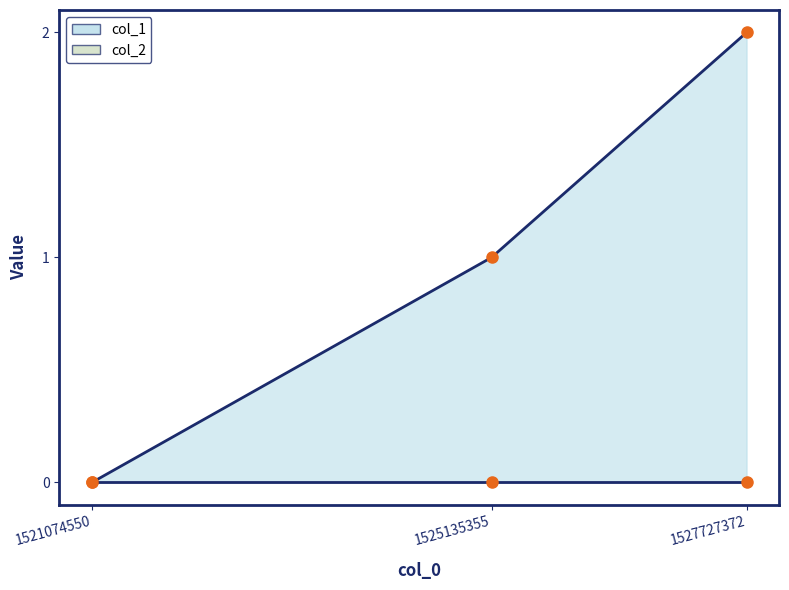

List the labels in order of value, smallest first.

1521074550, 1525135355, 1527727372